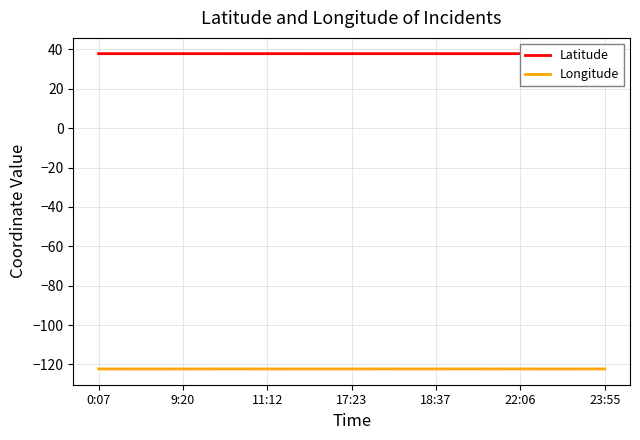

True or false: Longitude and Latitude intersect in this chart.

False